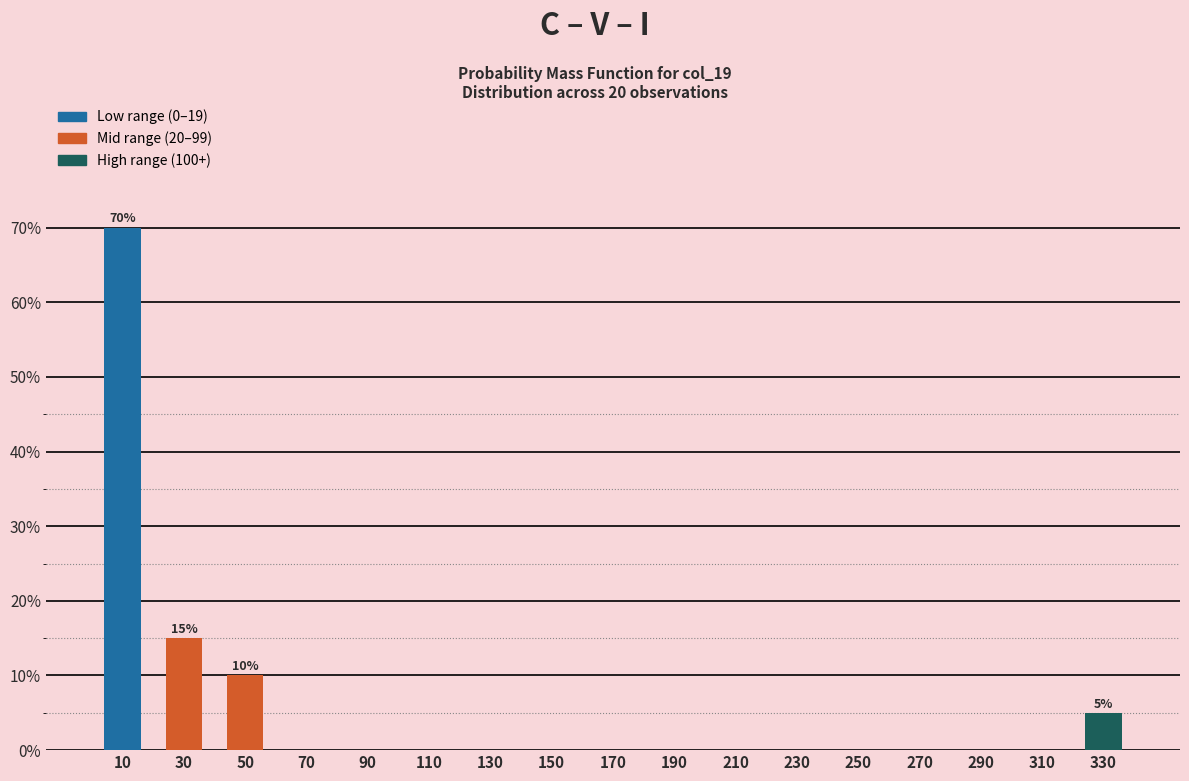

Which range on the x-axis has the tallest bar?

0 to 20